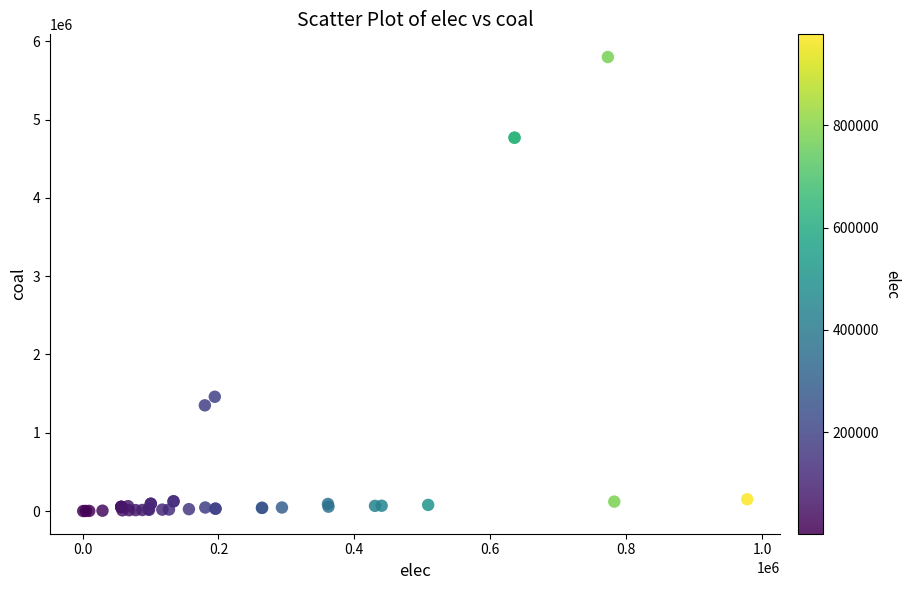

What Y value in the scatter plot is closest to 2899117?

1459402.4